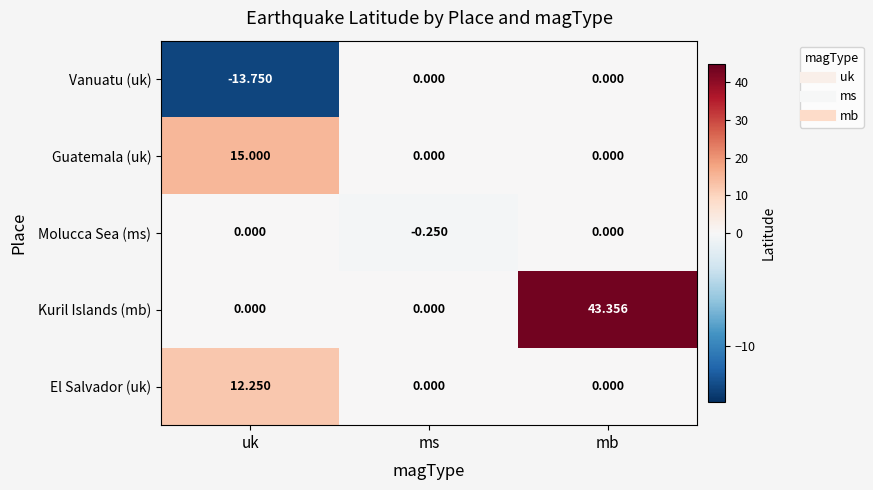

At which category is the sum across all series the highest?

mb